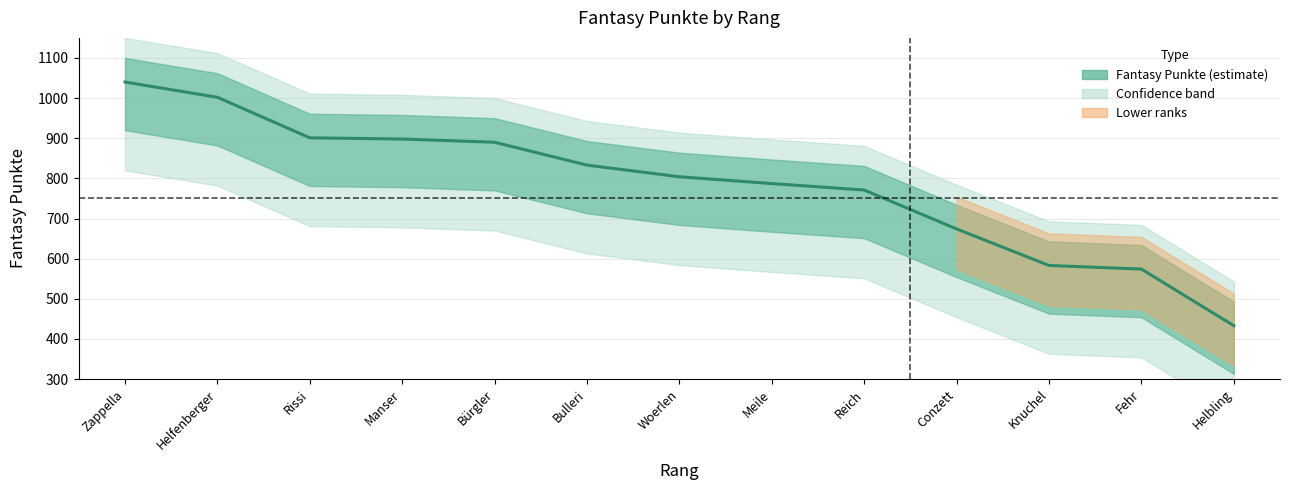

List the labels in order of value, smallest first.

Helbling, Fehr, Knuchel, Conzett, Reich, Meile, Woerlen, Bulleri, Bürgler, Manser, Rissi, Helfenberger, Zappella